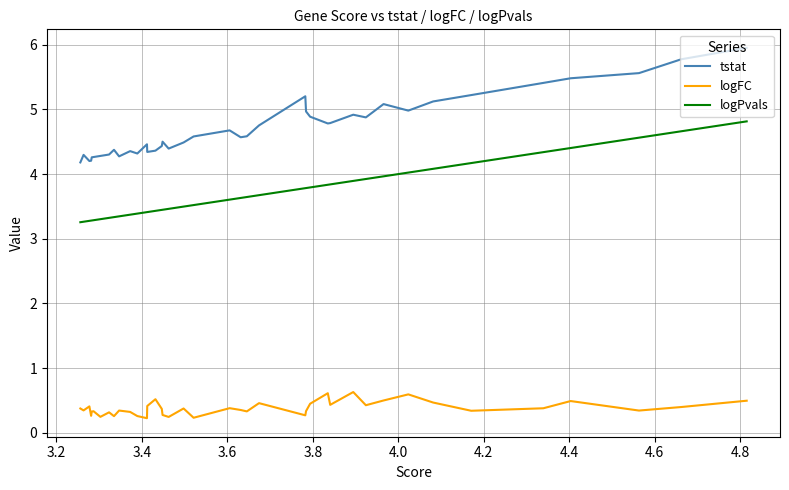

True or false: tstat and logPvals cross at least once.

False